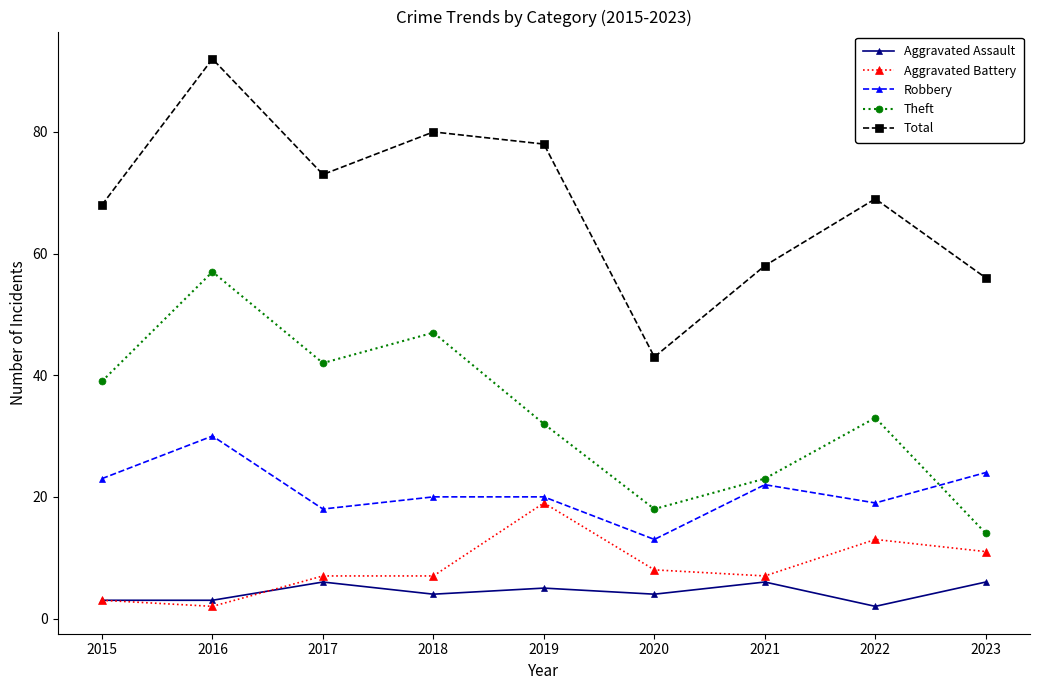

Reading left to right, list all the values displayed in this chart.

Aggravated Assault: 3	3	6	4	5	4	6	2	6
Aggravated Battery: 3	2	7	7	19	8	7	13	11
Robbery: 23	30	18	20	20	13	22	19	24
Theft: 39	57	42	47	32	18	23	33	14
Total: 68	92	73	80	78	43	58	69	56